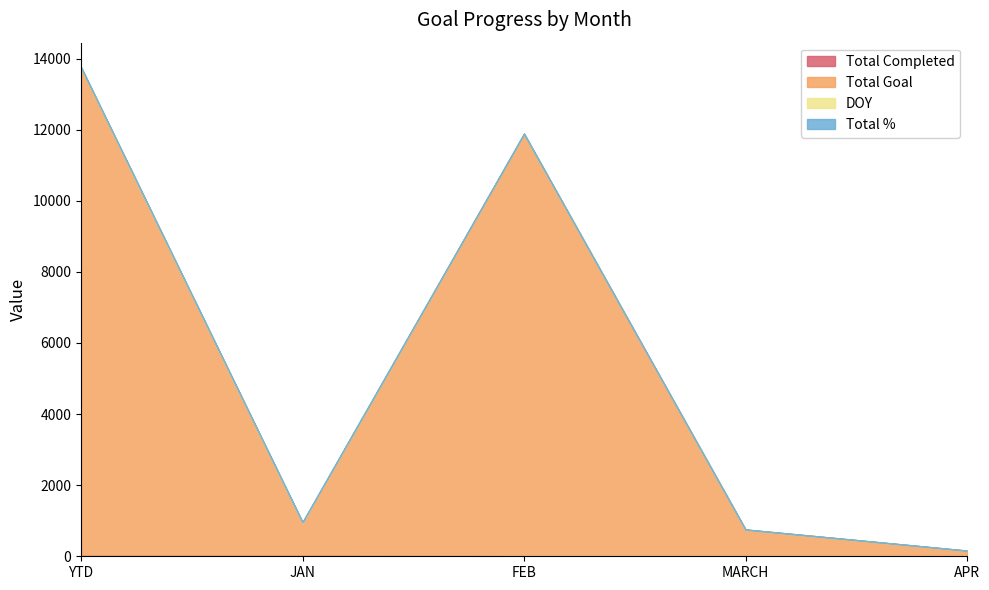

What is the difference between the maximum and second lowest values in the DOY series?

15